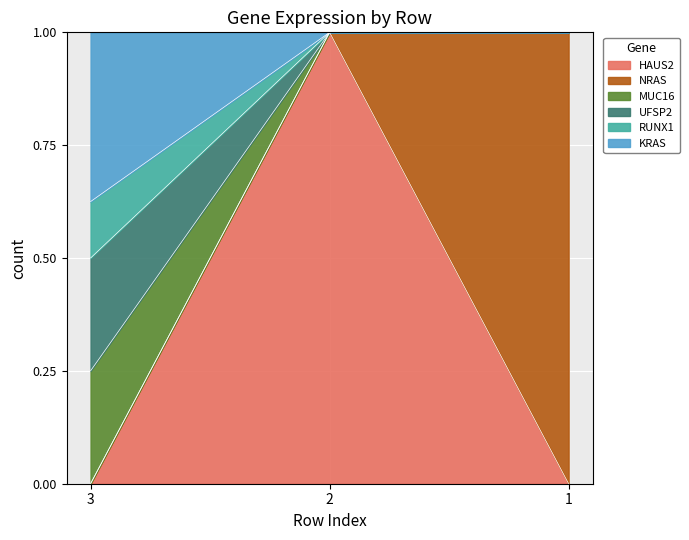

The UFSP2 series shows 0.5 at 1. True or false?

False